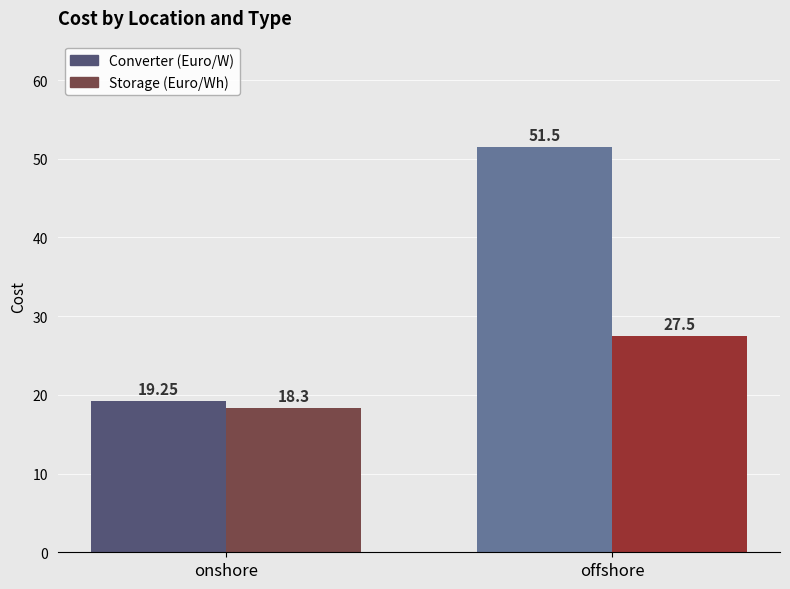

What is the average value of the Storage (Euro/Wh) series?

22.9